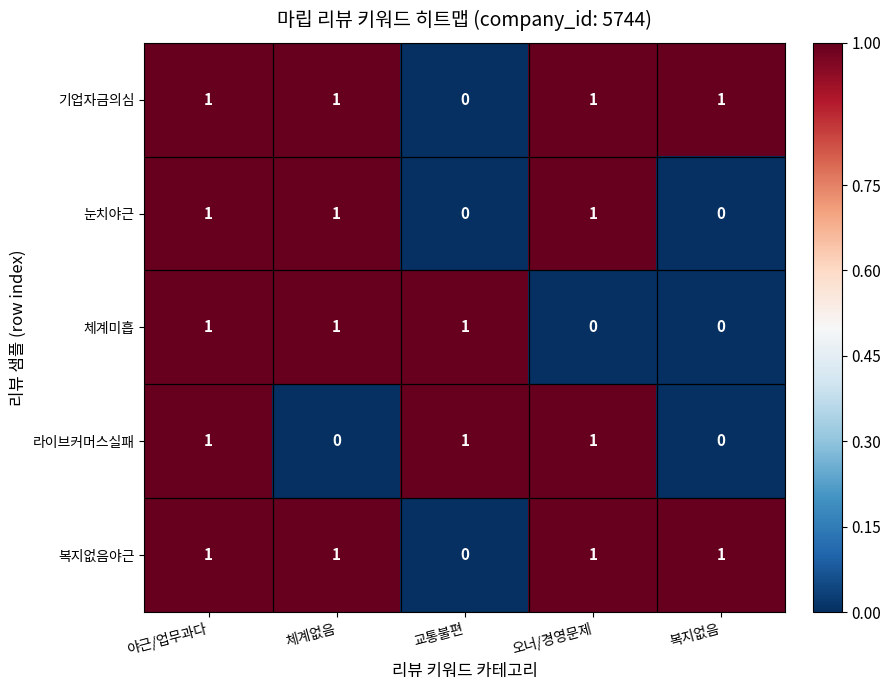

Which series changed the most between 야근/업무과다 and 오너/경영문제?

체계미흡